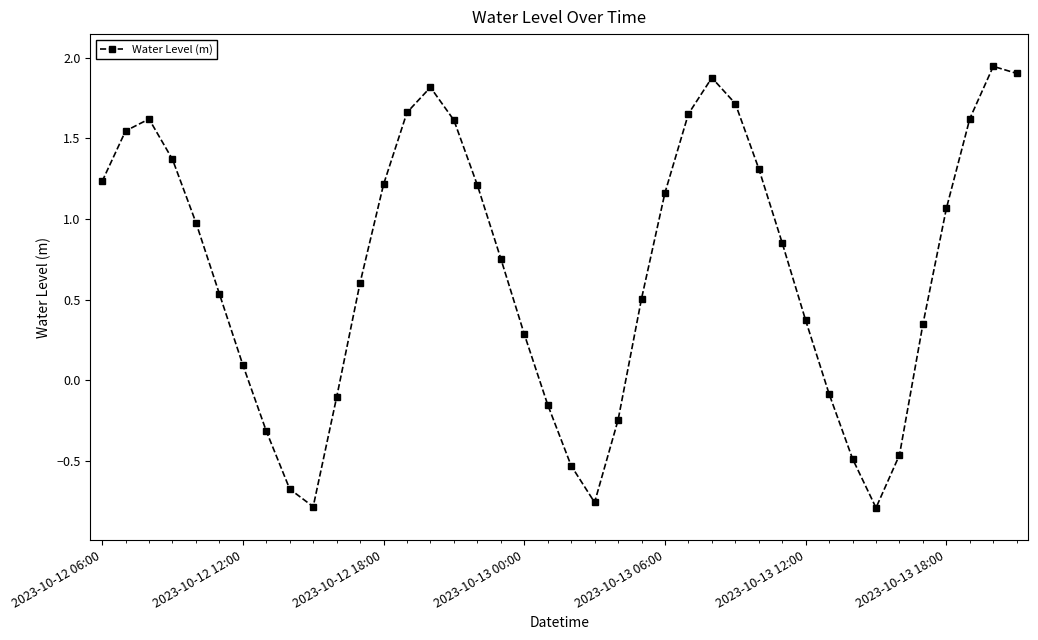

What is the sum of all values?

27.5